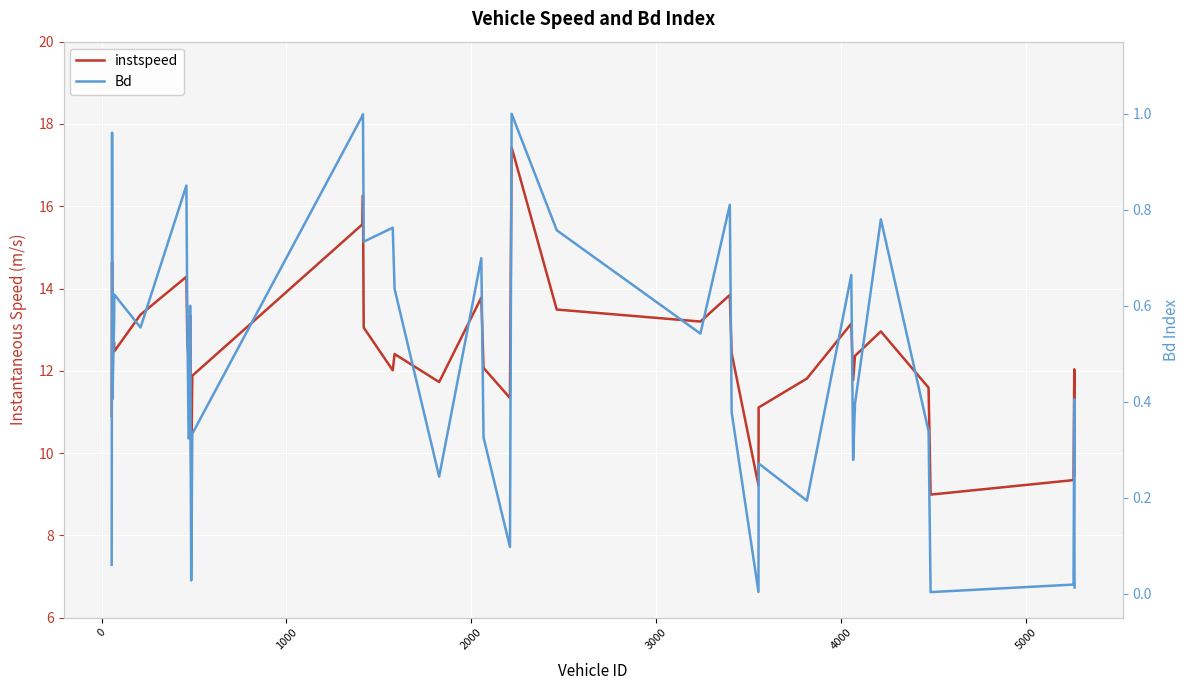

What is the difference between the maximum and minimum values in the instspeed series?

8.4